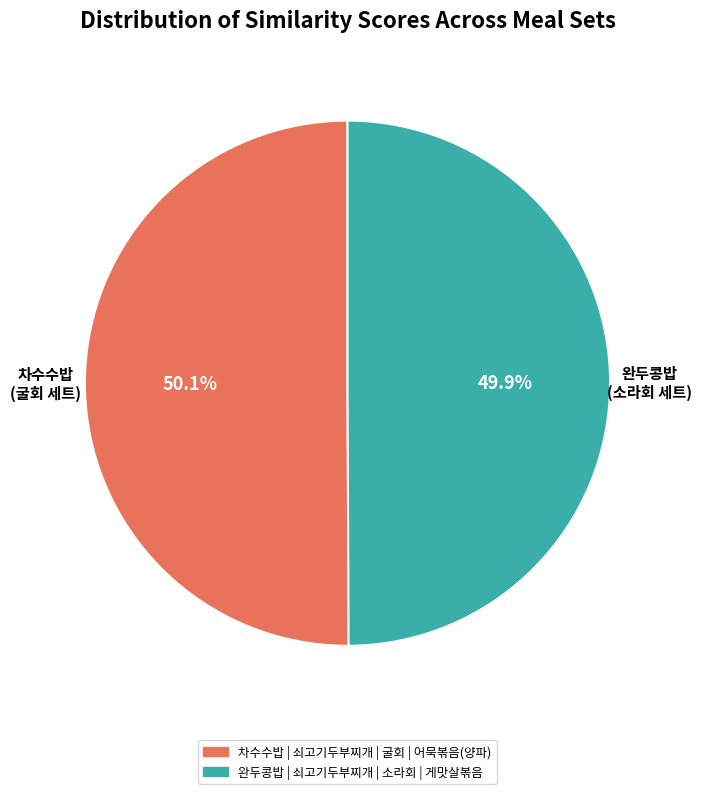

Is there any slice that represents more than half of the pie?

Yes